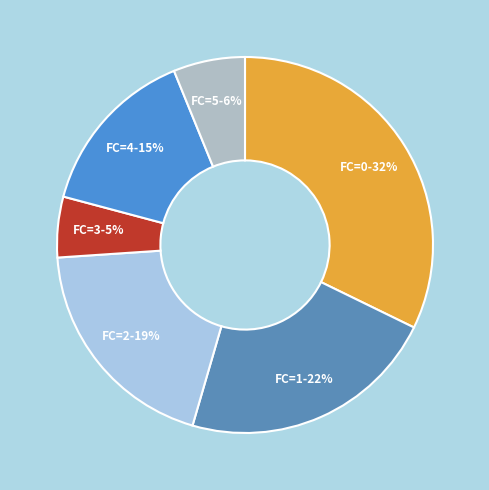

Which slice is the smallest?

FC=3-5%